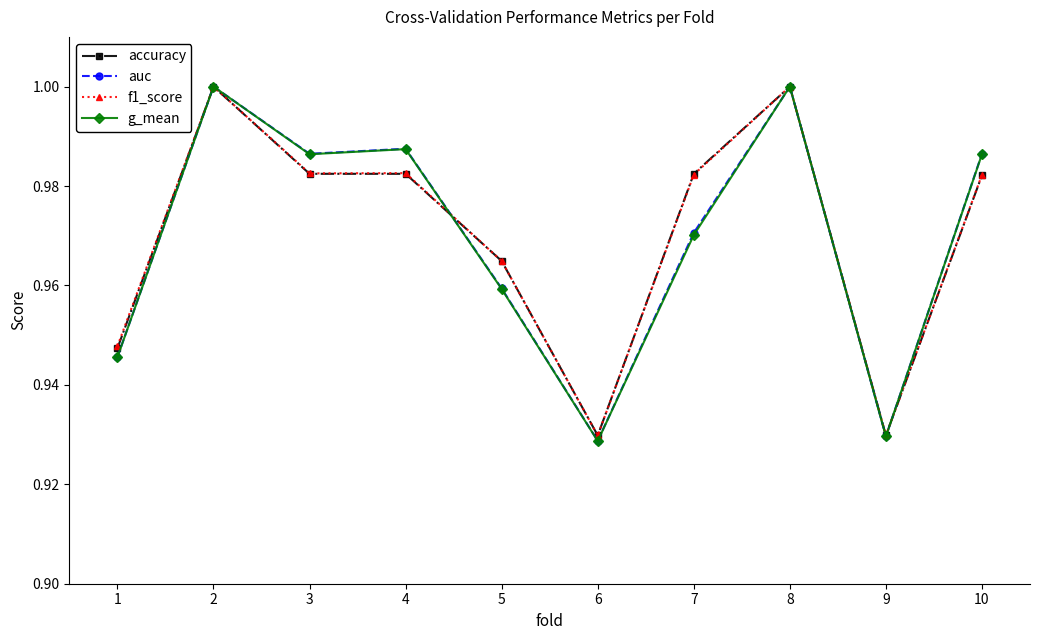

How many lines are shown in the chart?

4